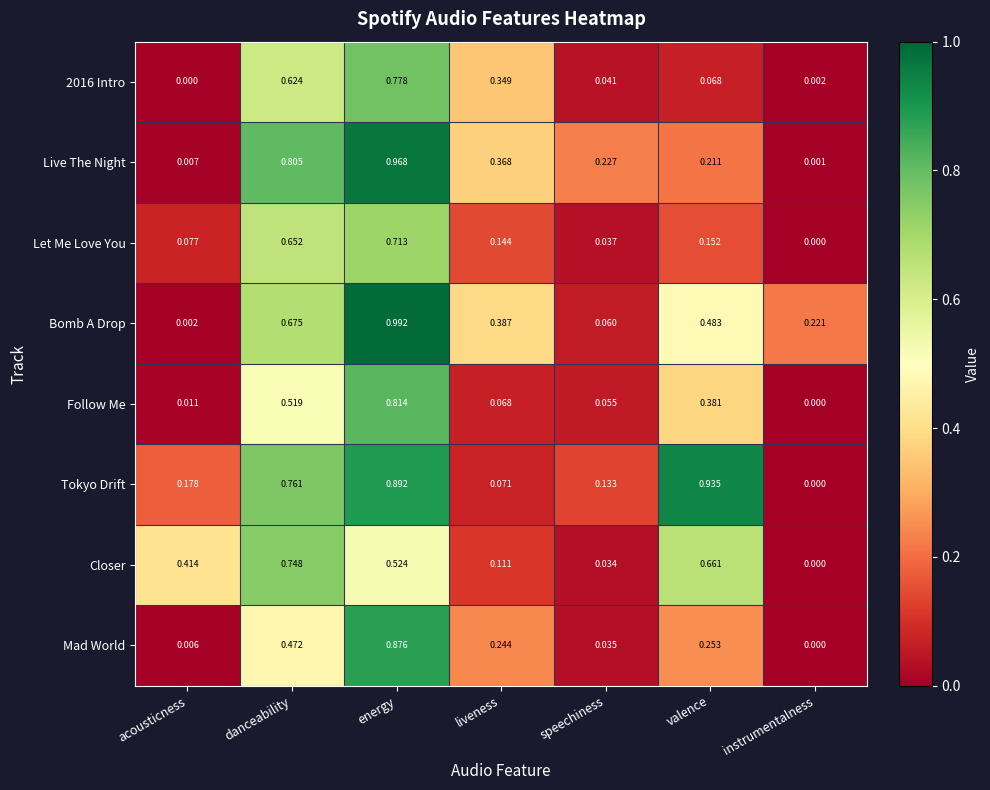

Which series has the largest range (max minus min)?

Bomb A Drop